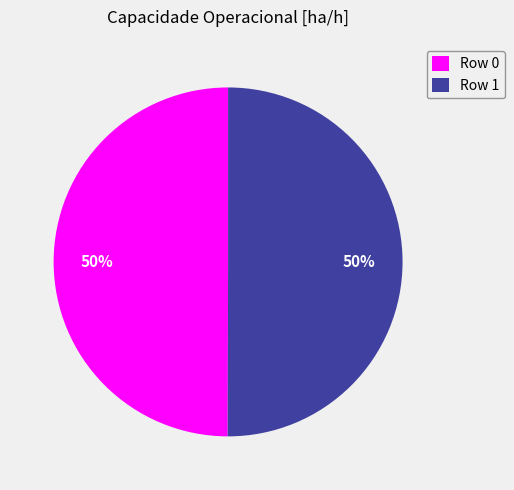

True or false: Row 0 accounts for 50% of the total.

True